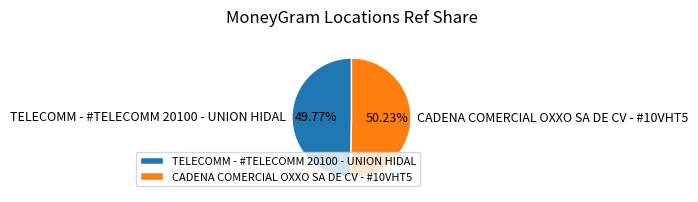

What is the total percentage of TELECOMM - #TELECOMM 20100 - UNION HIDAL and CADENA COMERCIAL OXXO SA DE CV - #10VHT5?

100.0%